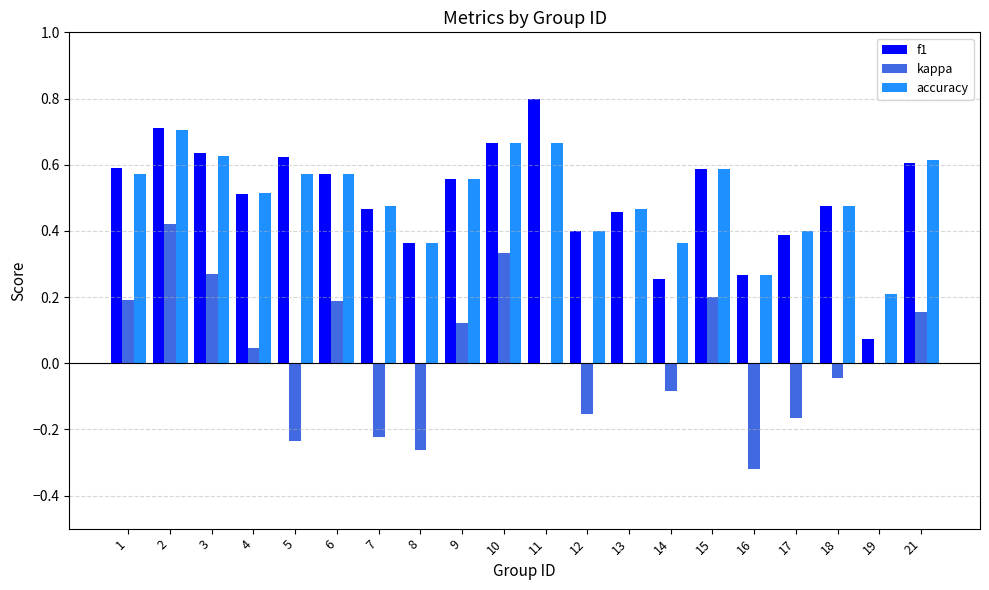

Which label corresponds to the largest value in the chart?

11